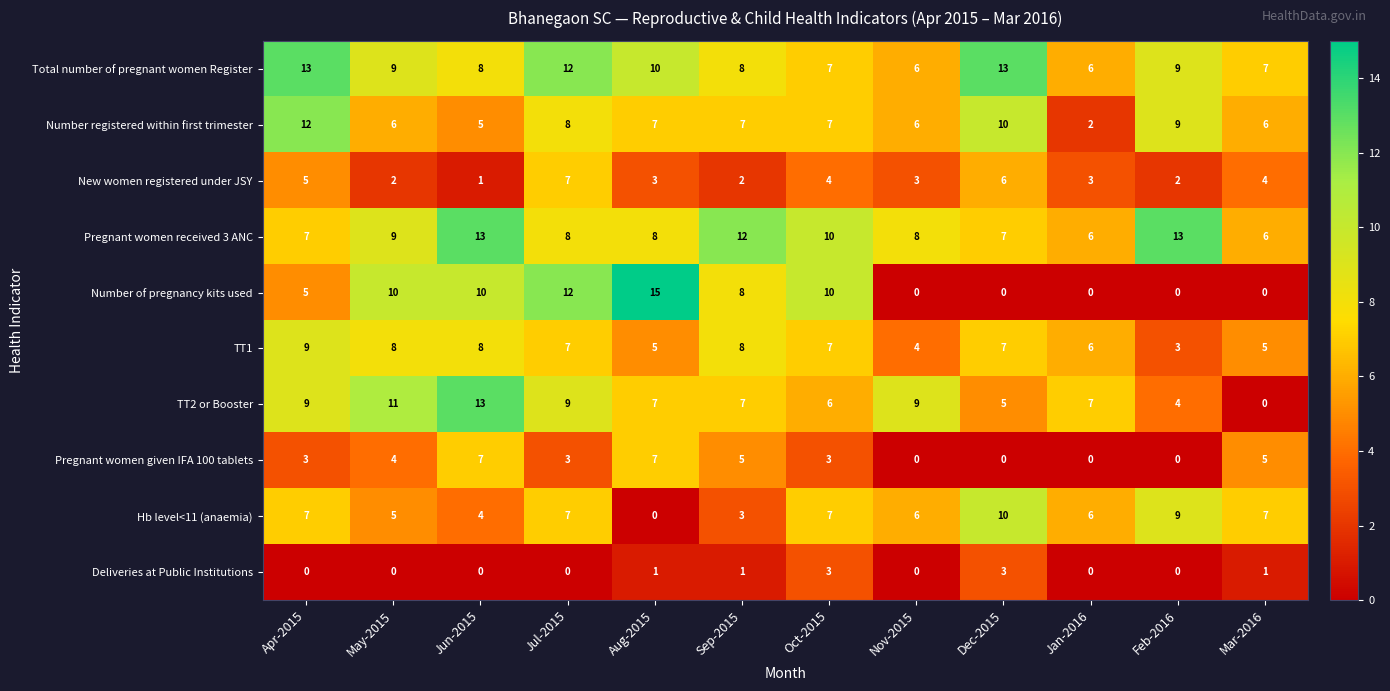

What is the spread (max minus min) of values at May-2015?

11